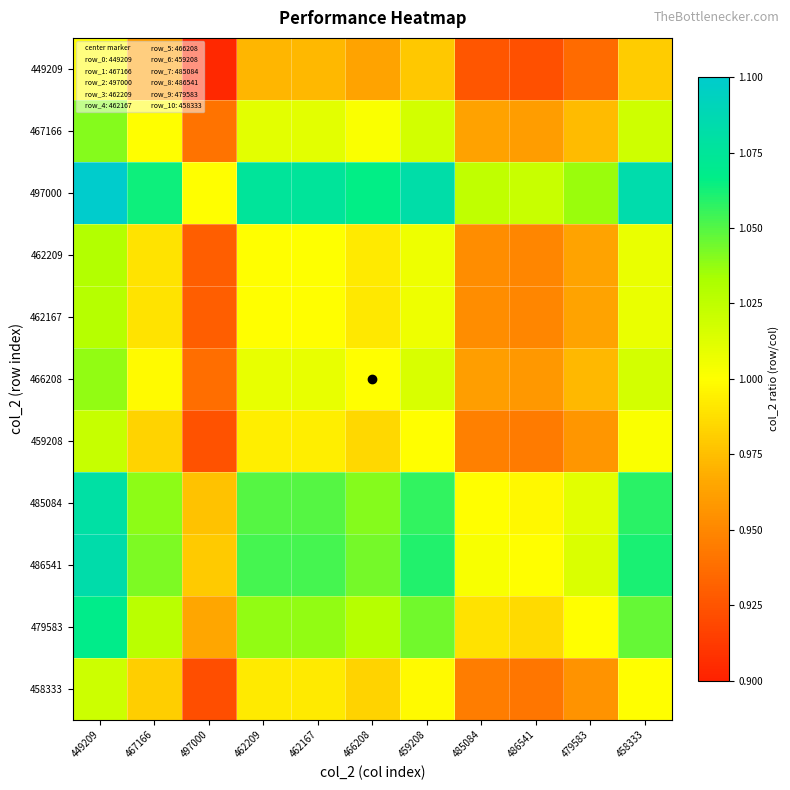

Reading left to right, extract all data points from this chart.

449209: 449209=1.0	467166=1.0	497000=0.9	462209=1.0	462167=1.0	466208=1.0	459208=1.0	485084=0.9	486541=0.9	479583=0.9	458333=1.0
467166: 449209=1.0	467166=1.0	497000=0.9	462209=1.0	462167=1.0	466208=1.0	459208=1.0	485084=1.0	486541=1.0	479583=1.0	458333=1.0
497000: 449209=1.1	467166=1.1	497000=1.0	462209=1.1	462167=1.1	466208=1.1	459208=1.1	485084=1.0	486541=1.0	479583=1.0	458333=1.1
462209: 449209=1.0	467166=1.0	497000=0.9	462209=1.0	462167=1.0	466208=1.0	459208=1.0	485084=1.0	486541=0.9	479583=1.0	458333=1.0
462167: 449209=1.0	467166=1.0	497000=0.9	462209=1.0	462167=1.0	466208=1.0	459208=1.0	485084=1.0	486541=0.9	479583=1.0	458333=1.0
466208: 449209=1.0	467166=1.0	497000=0.9	462209=1.0	462167=1.0	466208=1.0	459208=1.0	485084=1.0	486541=1.0	479583=1.0	458333=1.0
459208: 449209=1.0	467166=1.0	497000=0.9	462209=1.0	462167=1.0	466208=1.0	459208=1.0	485084=0.9	486541=0.9	479583=1.0	458333=1.0
485084: 449209=1.1	467166=1.0	497000=1.0	462209=1.0	462167=1.0	466208=1.0	459208=1.1	485084=1.0	486541=1.0	479583=1.0	458333=1.1
486541: 449209=1.1	467166=1.0	497000=1.0	462209=1.1	462167=1.1	466208=1.0	459208=1.1	485084=1.0	486541=1.0	479583=1.0	458333=1.1
479583: 449209=1.1	467166=1.0	497000=1.0	462209=1.0	462167=1.0	466208=1.0	459208=1.0	485084=1.0	486541=1.0	479583=1.0	458333=1.0
458333: 449209=1.0	467166=1.0	497000=0.9	462209=1.0	462167=1.0	466208=1.0	459208=1.0	485084=0.9	486541=0.9	479583=1.0	458333=1.0